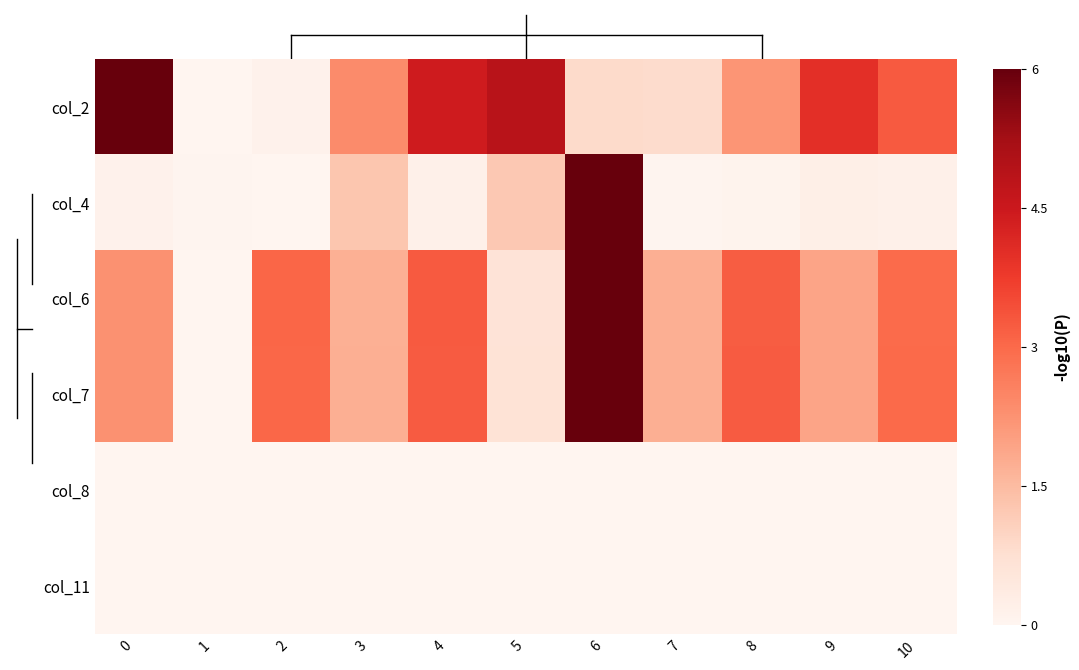

Between 2 and 8, which is larger?

8